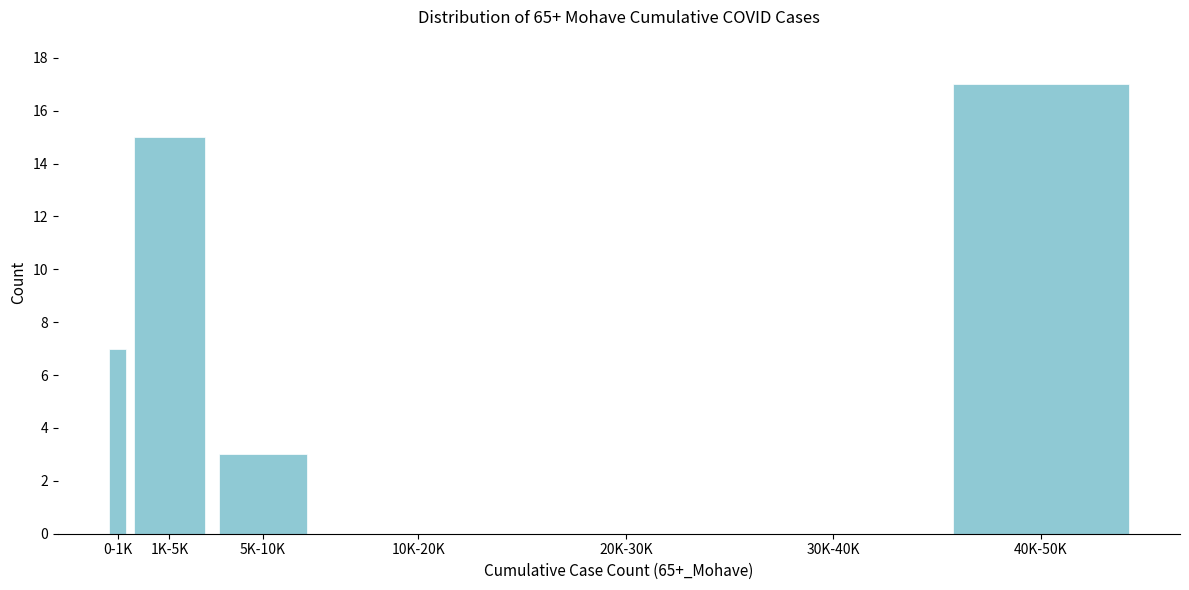

Reading left to right, transcribe all the data shown in this chart.

0-1K=7	1K-5K=15	5K-10K=3	10K-20K=0	20K-30K=0	30K-40K=0	40K-50K=17